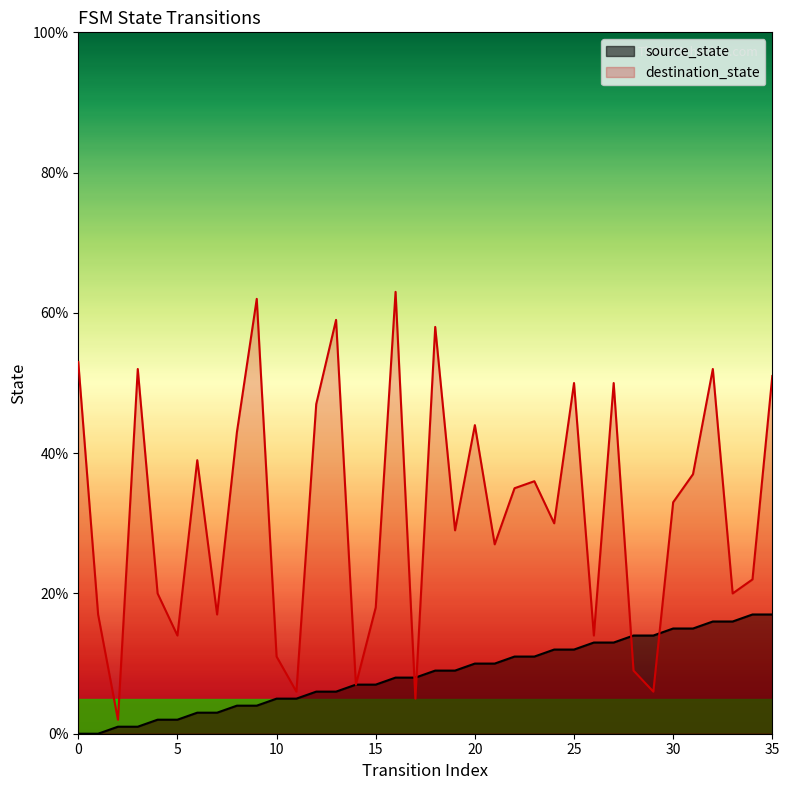

What are all the series names shown in the legend?

source_state, destination_state